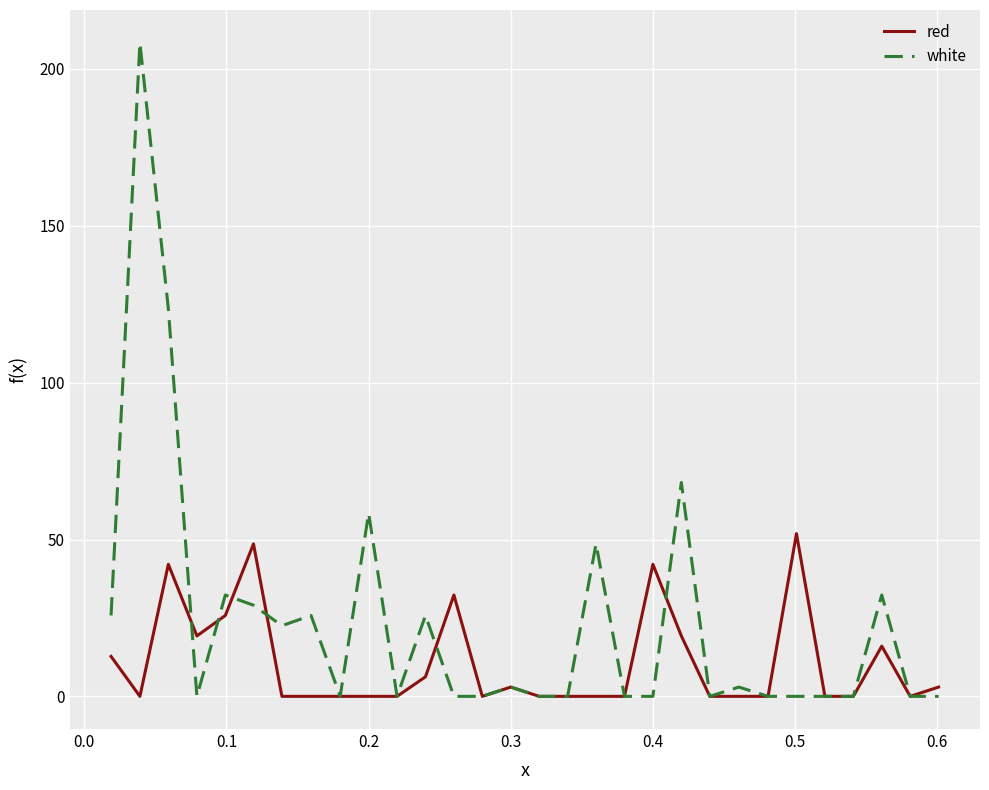

What is the difference between the maximum and second lowest values in the white series?

208.4